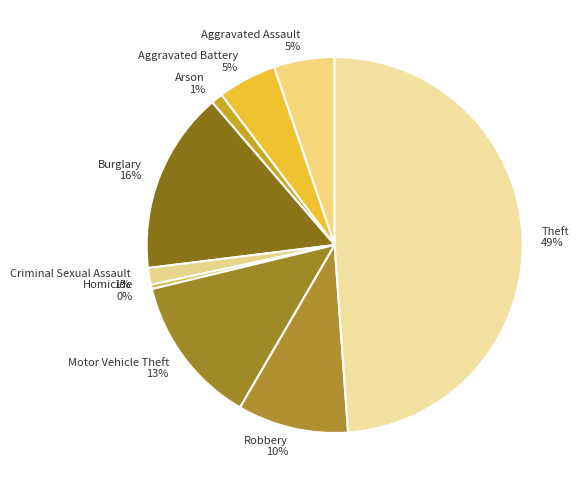

To the nearest percent, what is the difference between the Motor Vehicle Theft and Robbery slice percentages?

3%